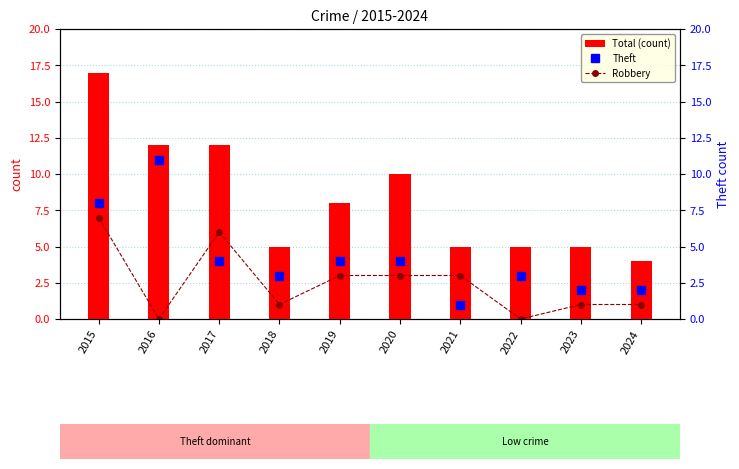

Count the Theft values in the range 2 to 4.

7